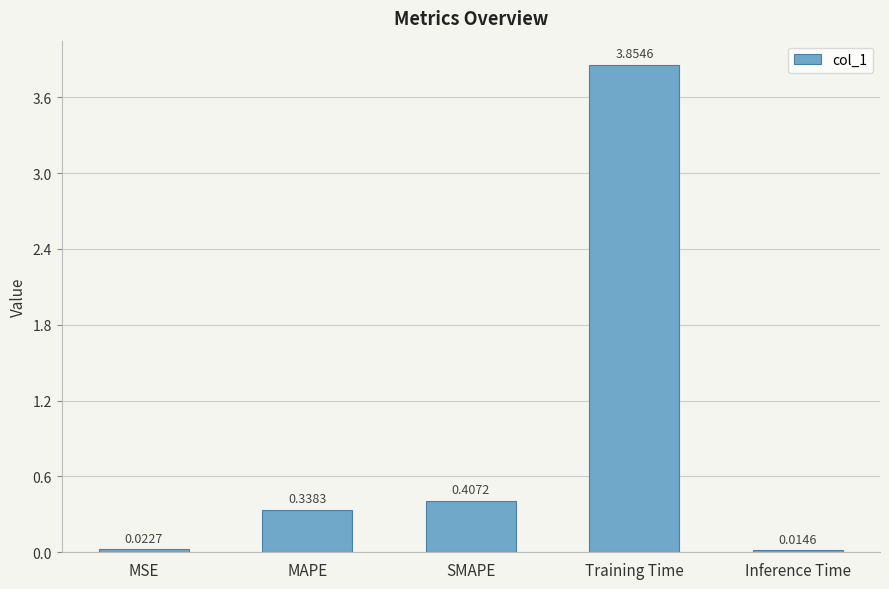

Does the chart contain any negative values?

No